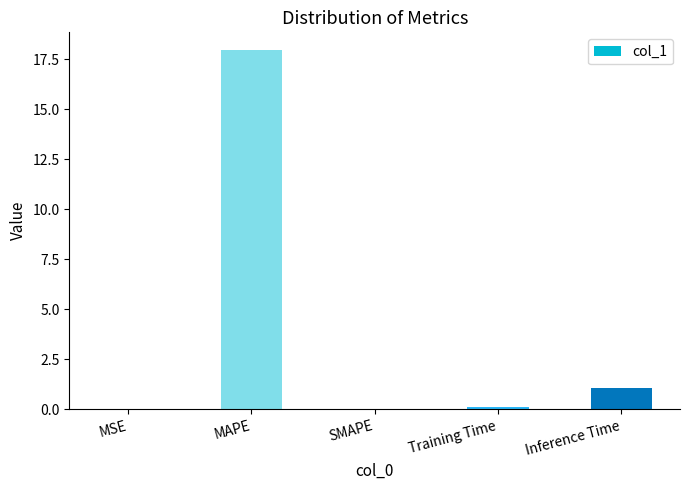

What is the sum of all values?

19.1